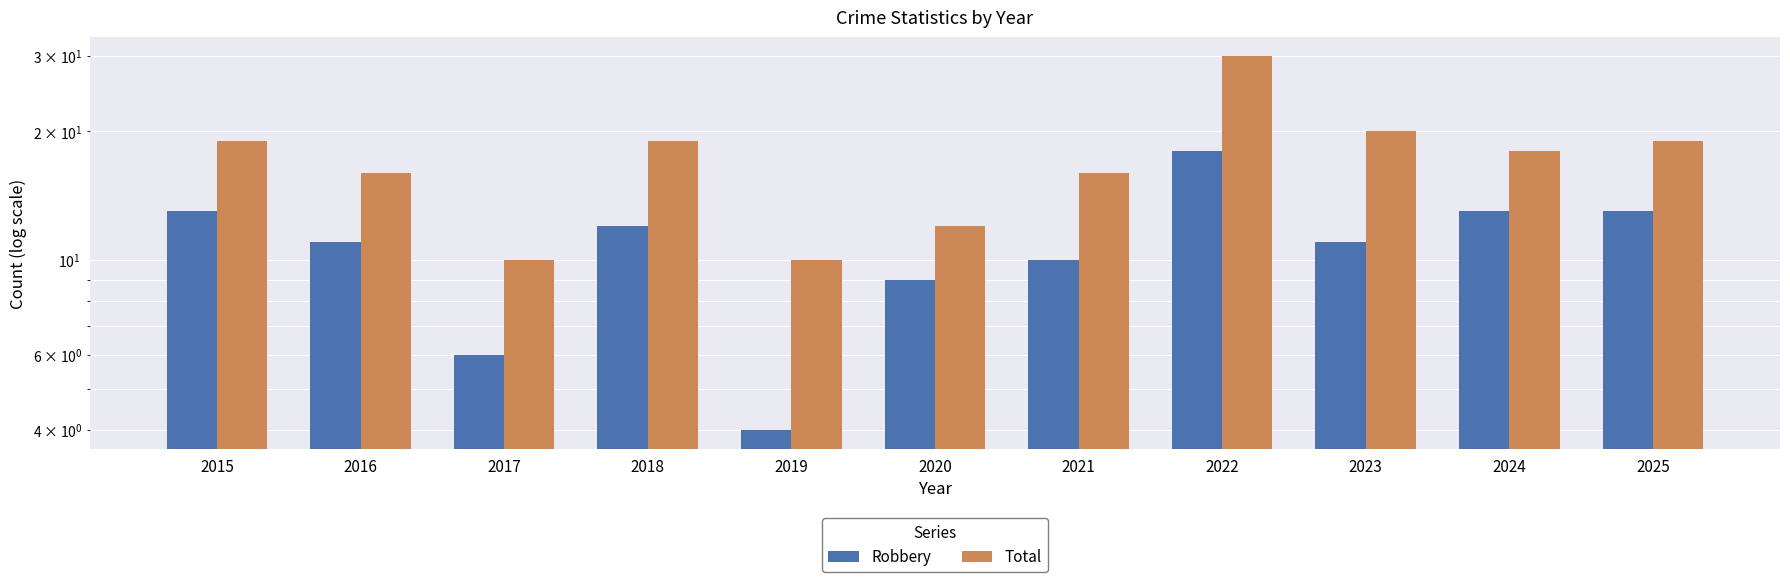

Rank the series by their maximum value, from highest to lowest.

Total, Robbery